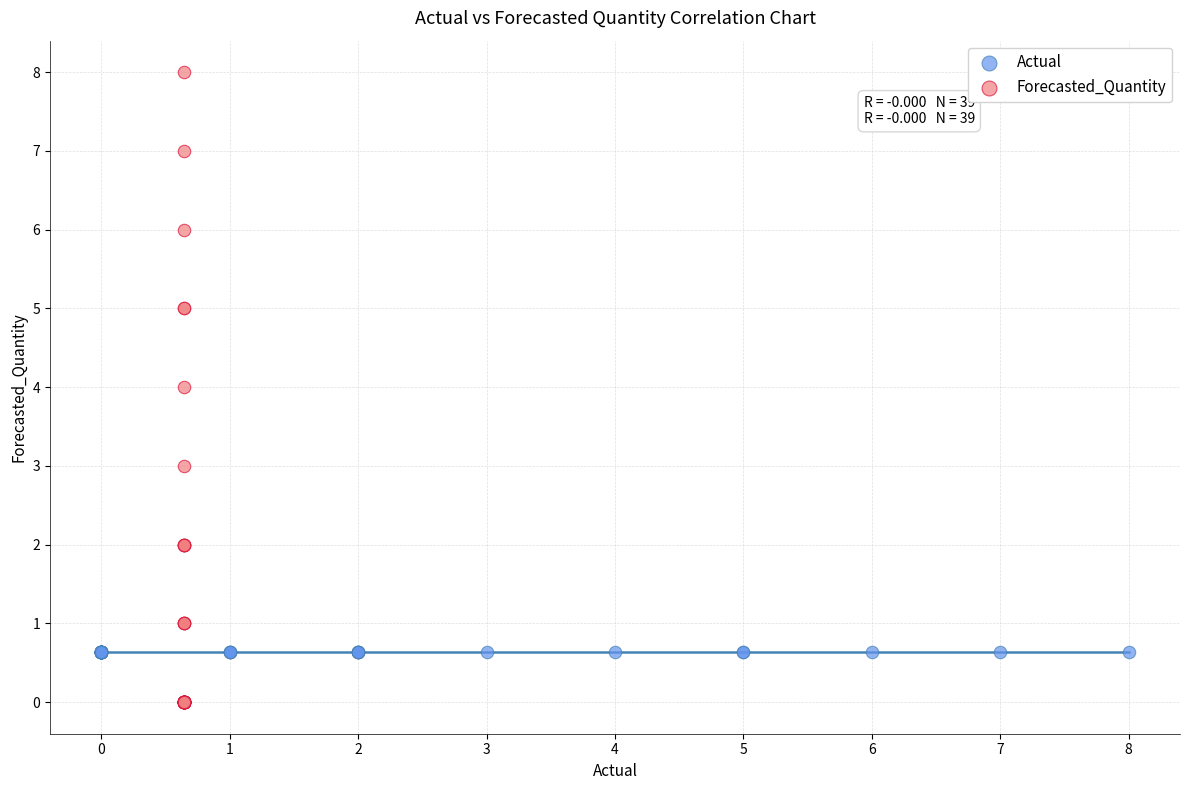

Which series reaches the minimum Y coordinate?

Forecasted_Quantity